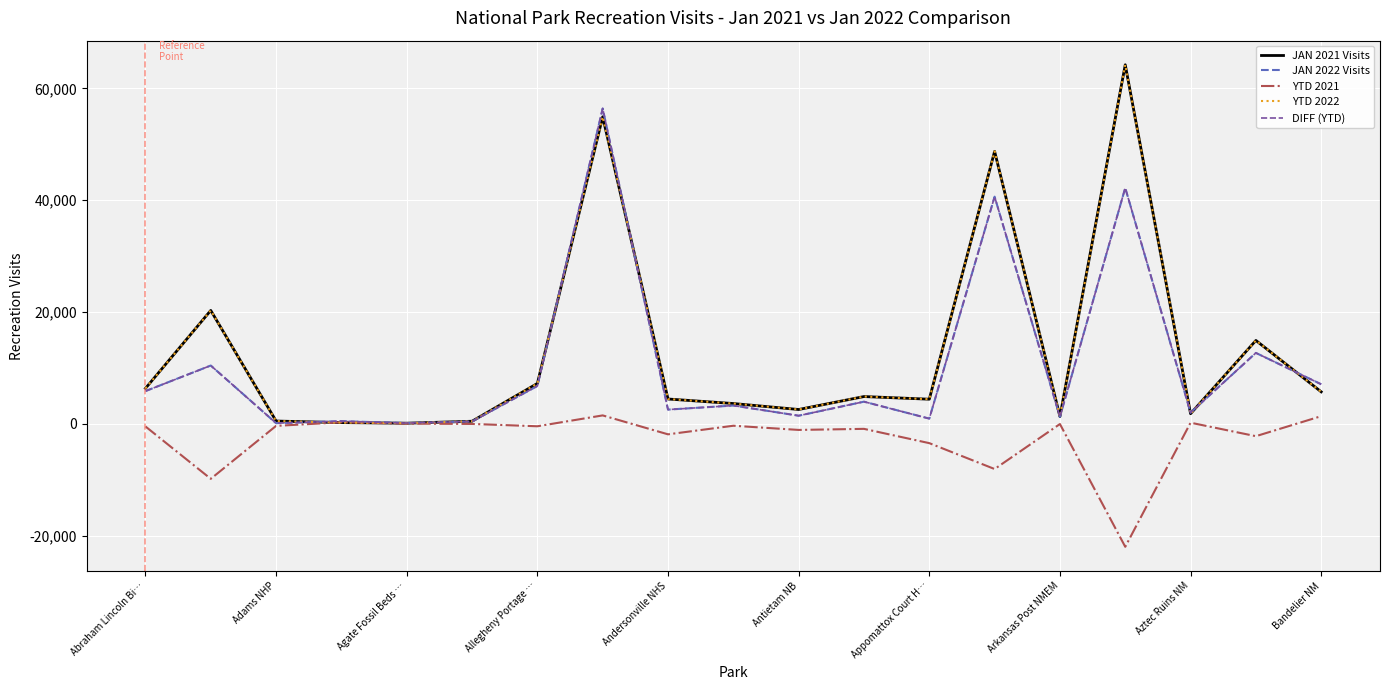

Which series ends up on top after the final intersection of DIFF (YTD) and JAN 2021 Visits?

DIFF (YTD)